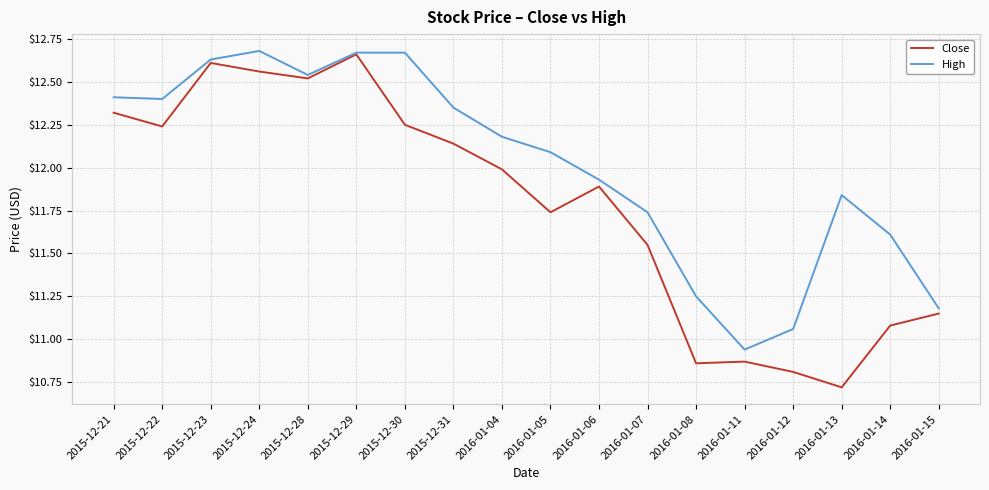

What position from the right is 2016-01-11?

5